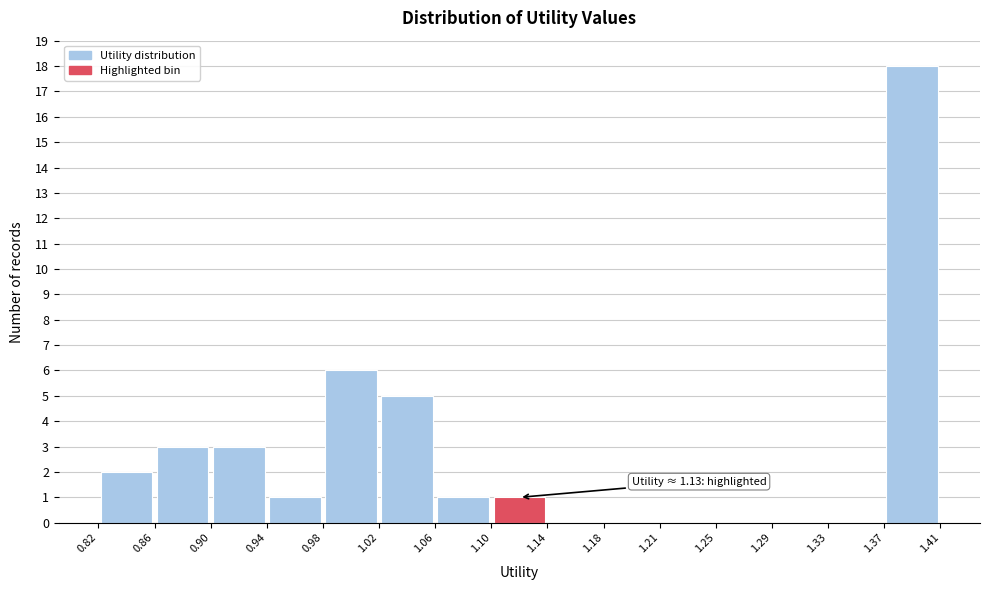

Over which range of the x-axis is the bar tallest?

1.37 to 1.41